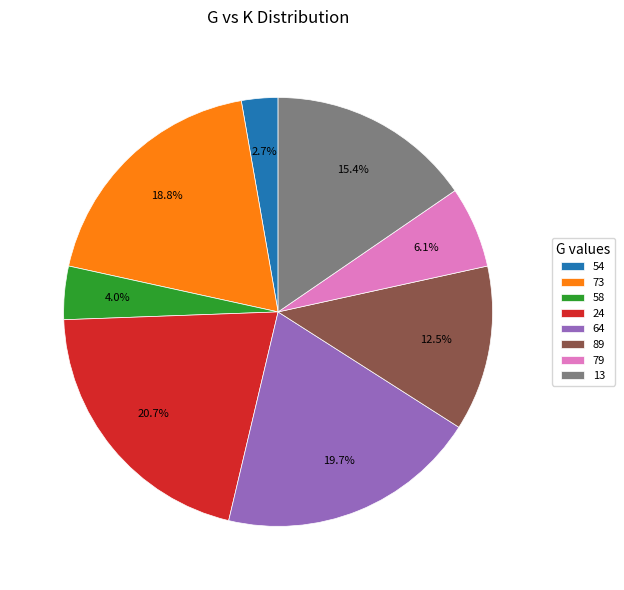

What portion of the pie excludes 73?

81.2%